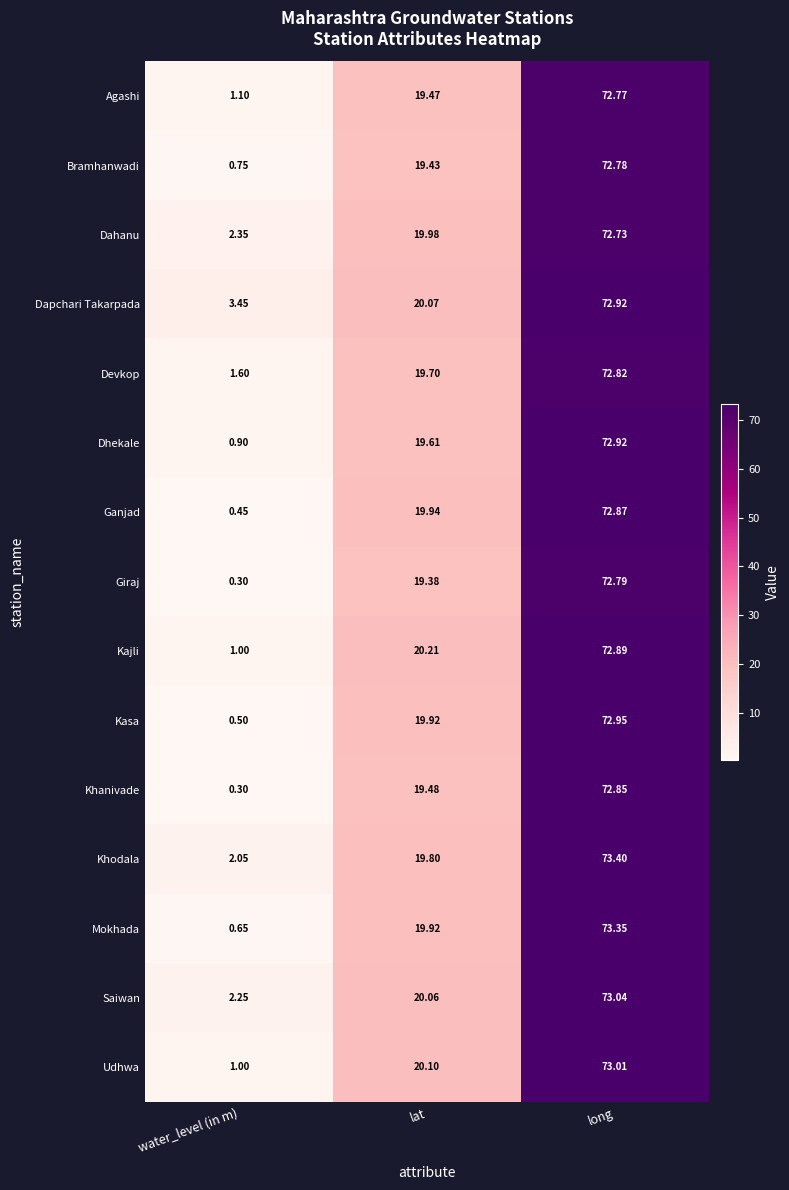

Between lat and long, which series saw the biggest shift?

Khodala